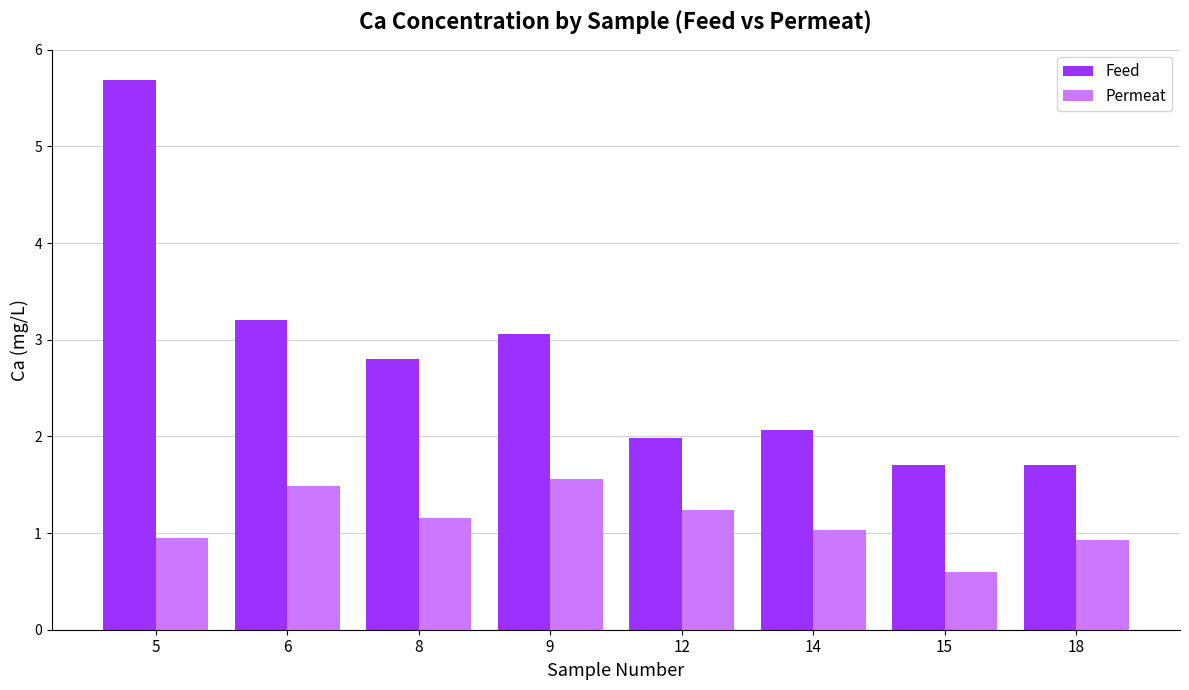

Is it true that Permeat equals 1.9 at 12?

False